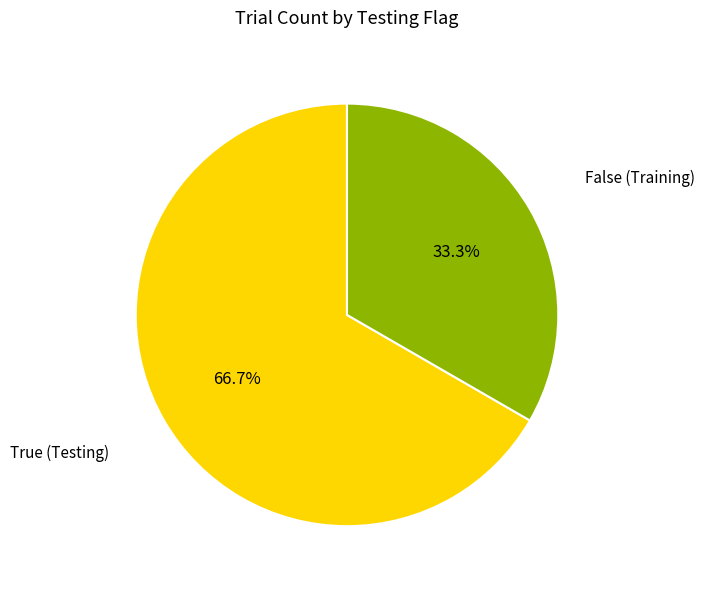

Approximately how many times larger is the value at True compared to False?

0.5